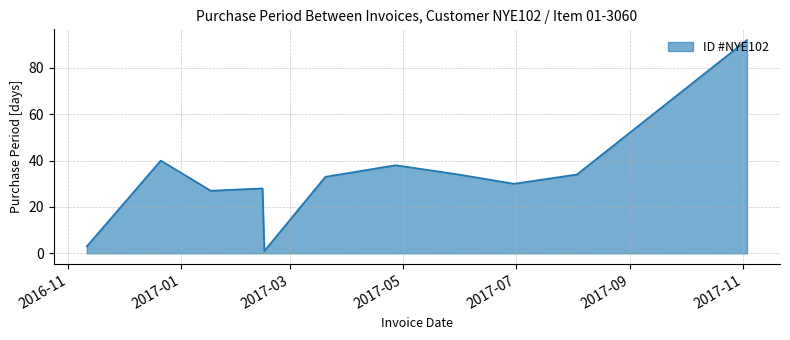

Does the chart have visible grid lines?

Yes